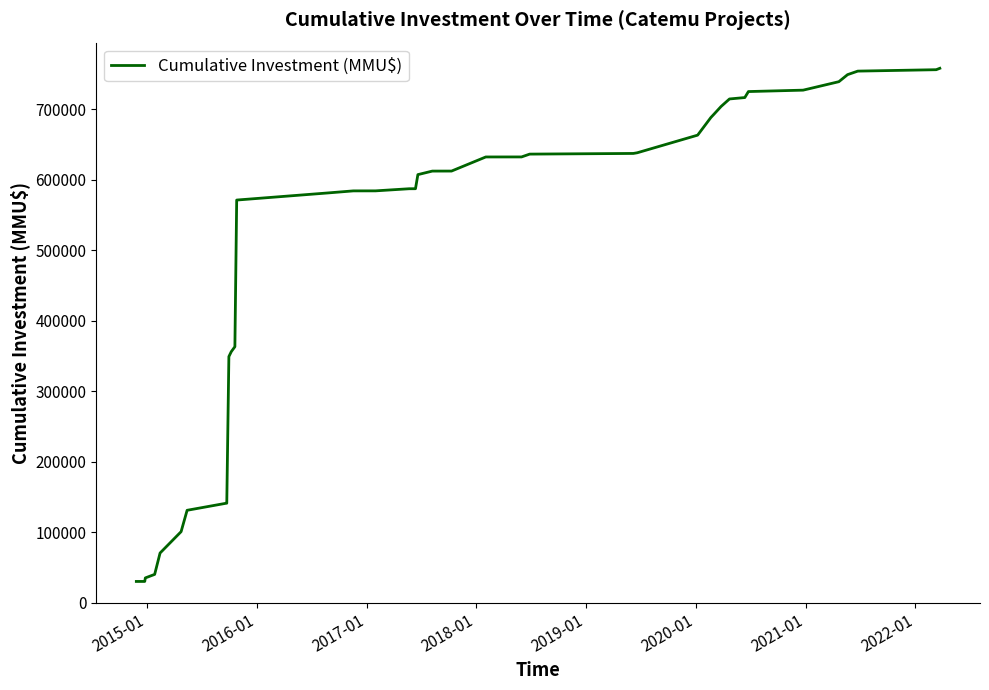

What is the maximum value shown in the chart?

758078